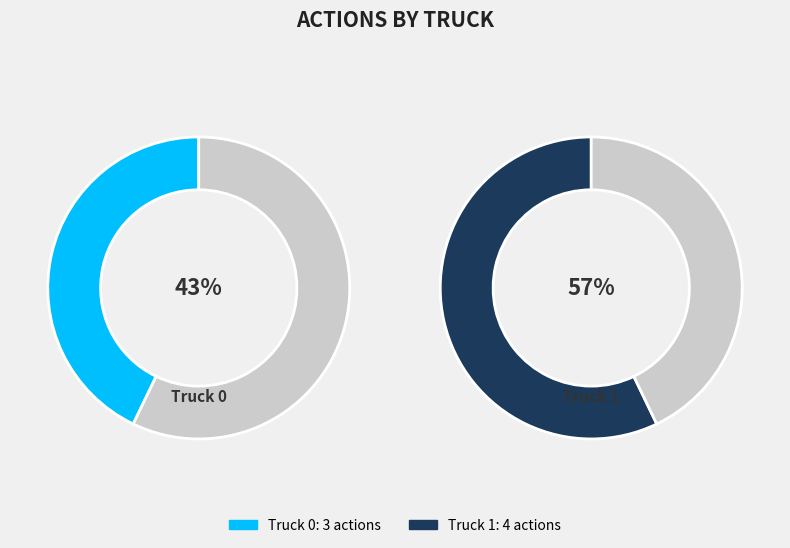

Between Truck 0 and Truck 1, which is larger?

Truck 1